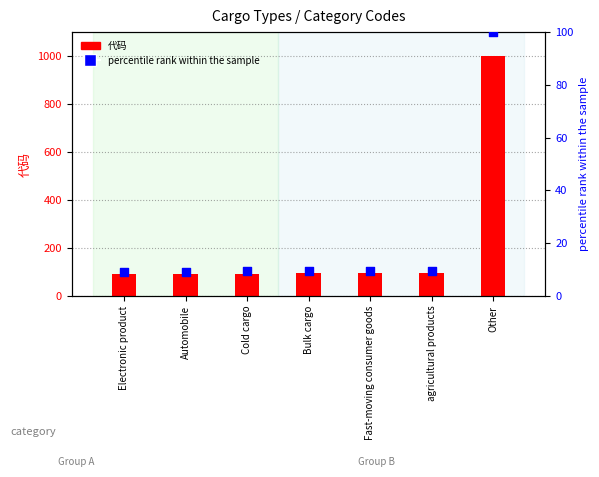

At which category is the sum across all series the highest?

Other